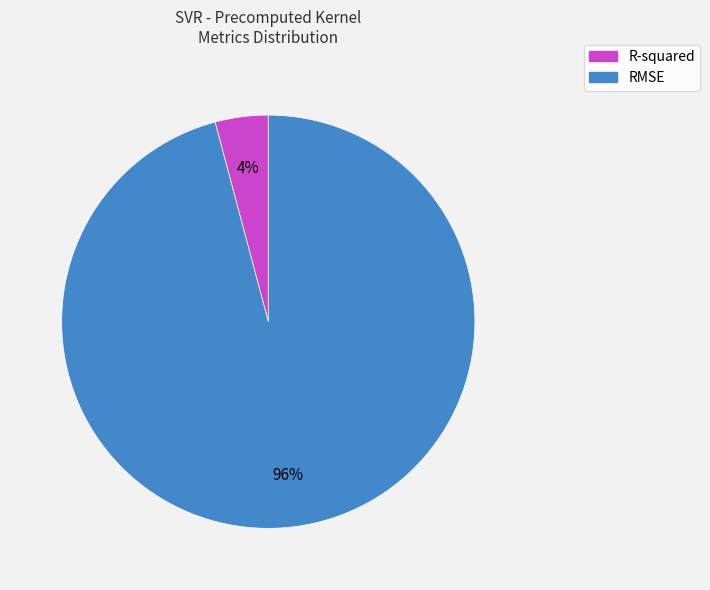

How many slices are in this pie chart?

2